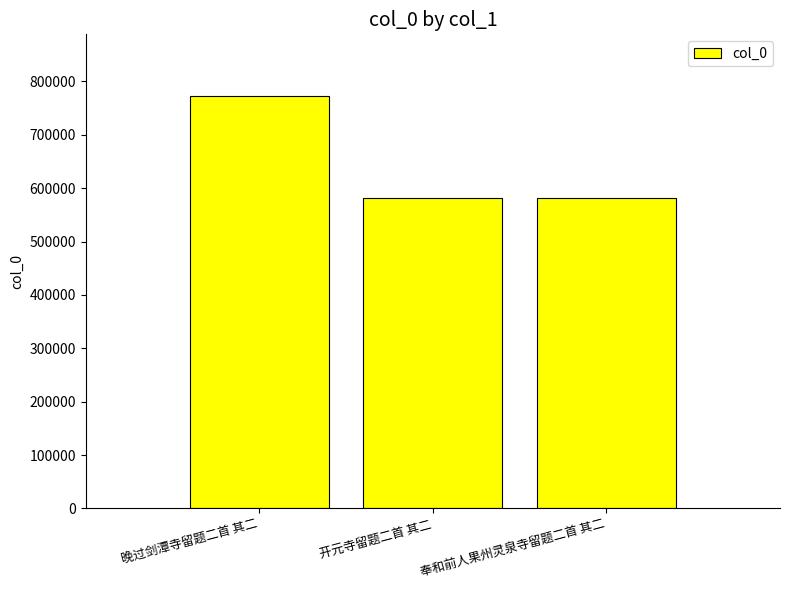

What is the change in value from 开元寺留题二首 其二 to 奉和前人果州灵泉寺留题二首 其二?

+187